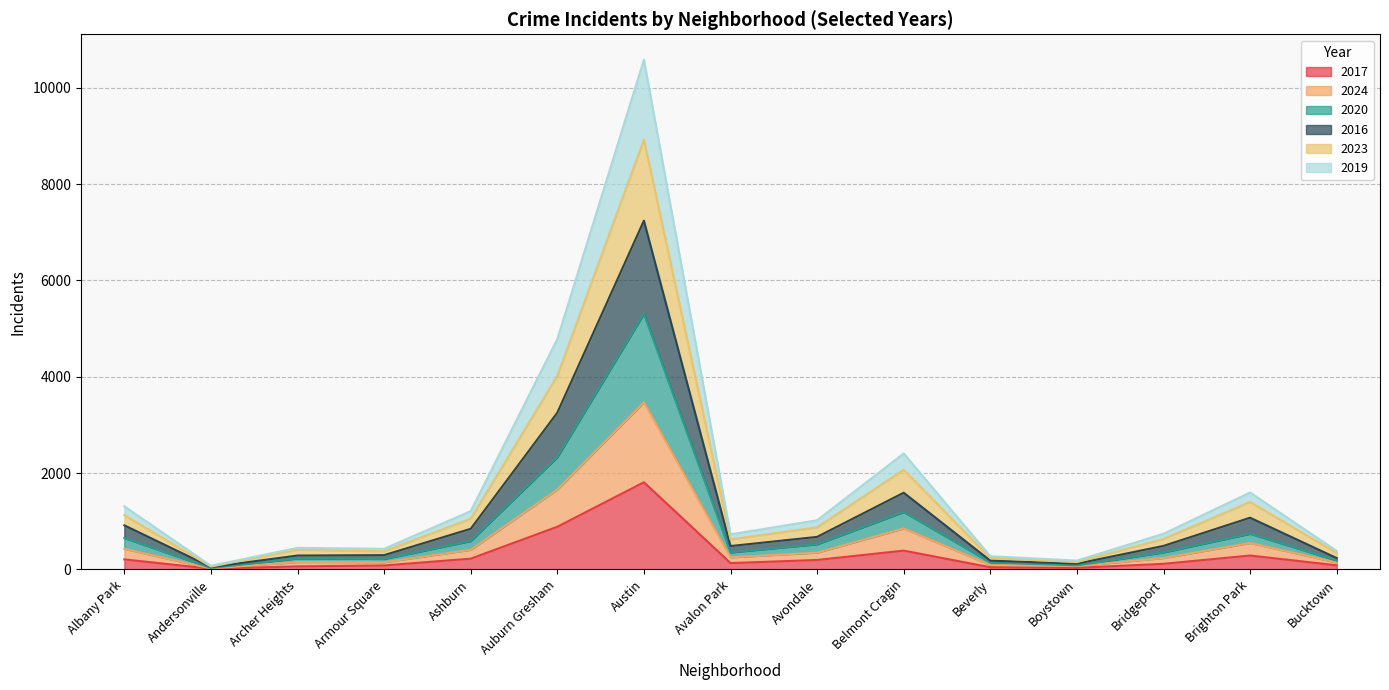

At how many categories does at least one series exceed 9279?

1